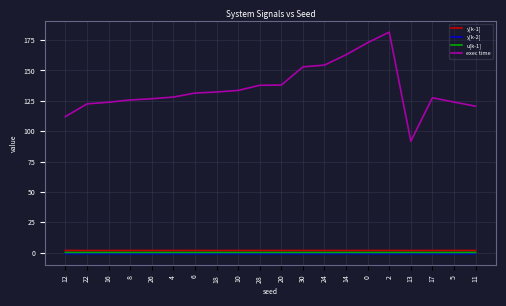

What is the difference between the second highest and second lowest values in the exec time series?

60.8